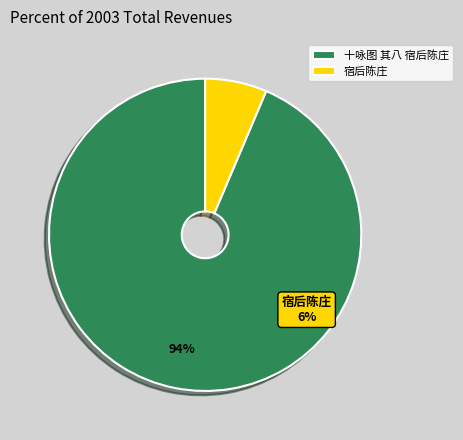

Is there a majority slice in this chart?

Yes